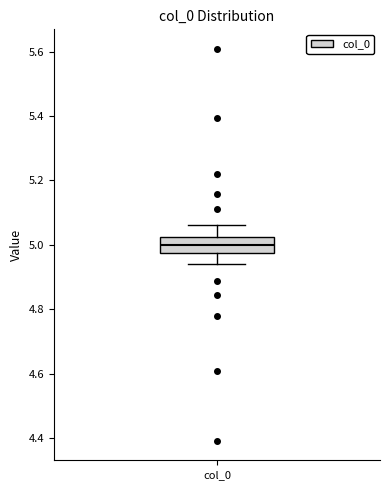

Where does the upper whisker of the box for col_0 end on the y-axis? The values are not printed on the chart, so give them approximately, as read against the axis.

5.06